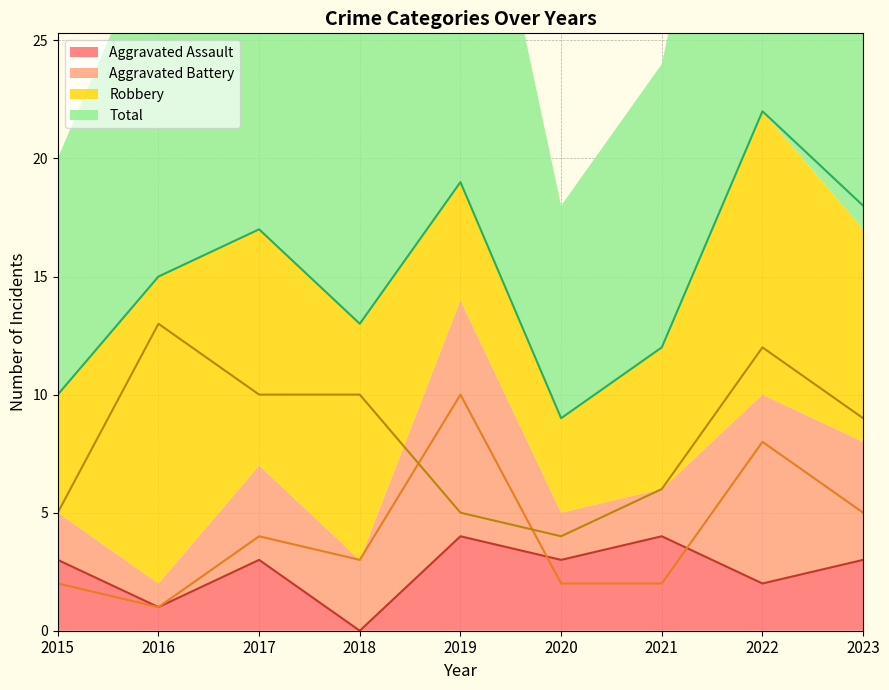

How many interior local peaks does the Aggravated Battery series have?

3